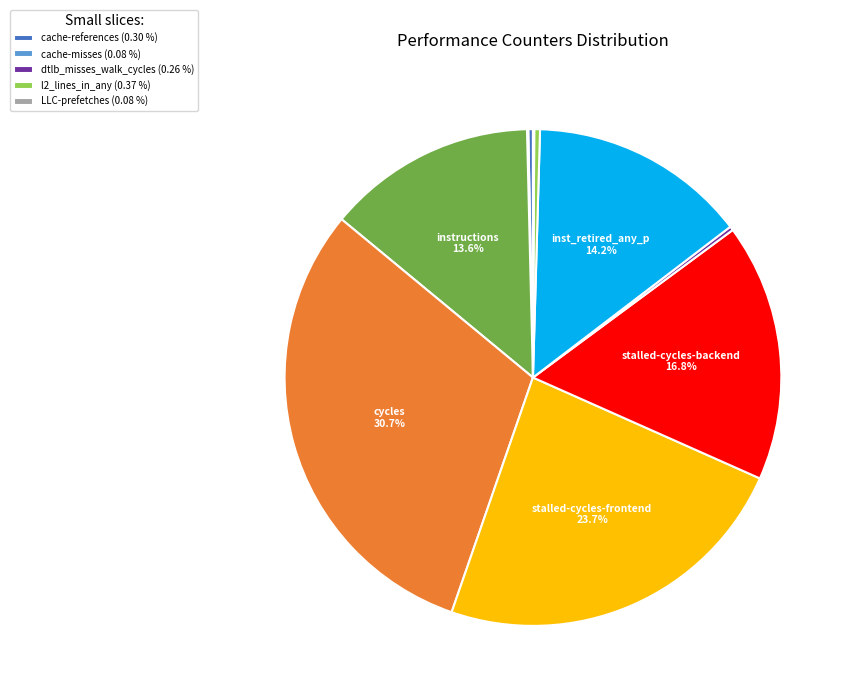

Is there any slice that represents more than half of the pie?

No